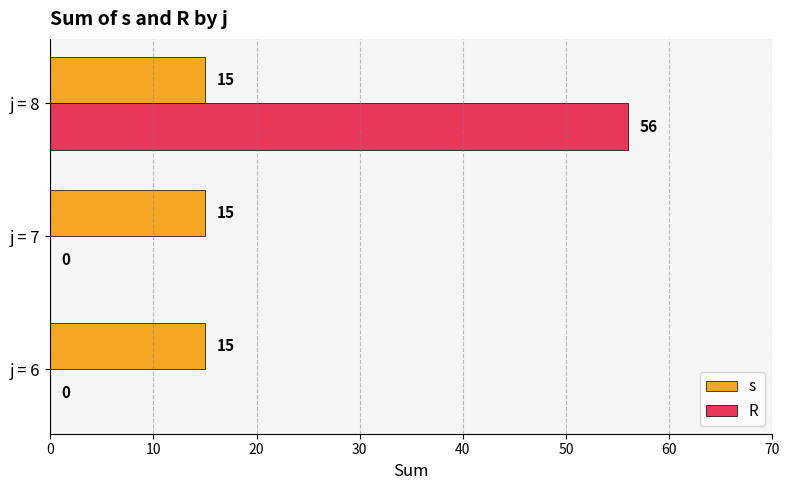

What value does the s series have at j = 7?

15